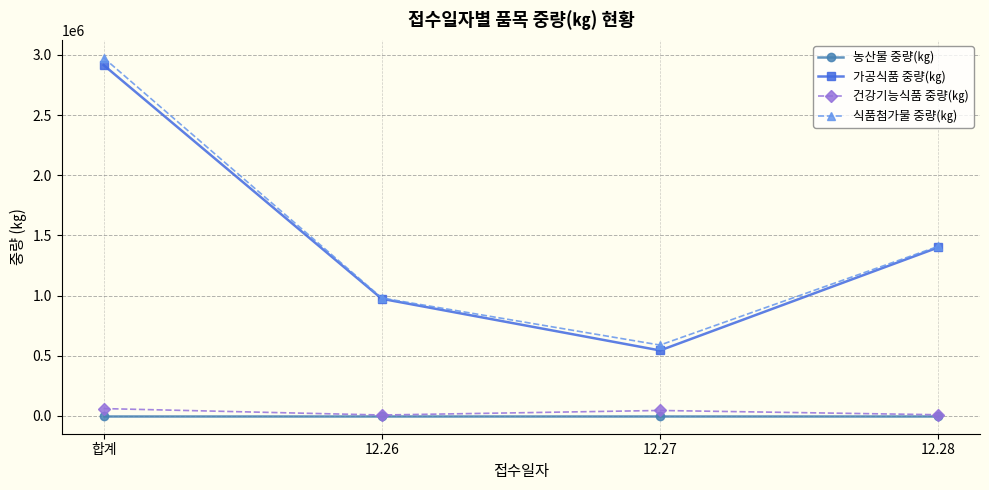

What position from the right is 12.28?

1